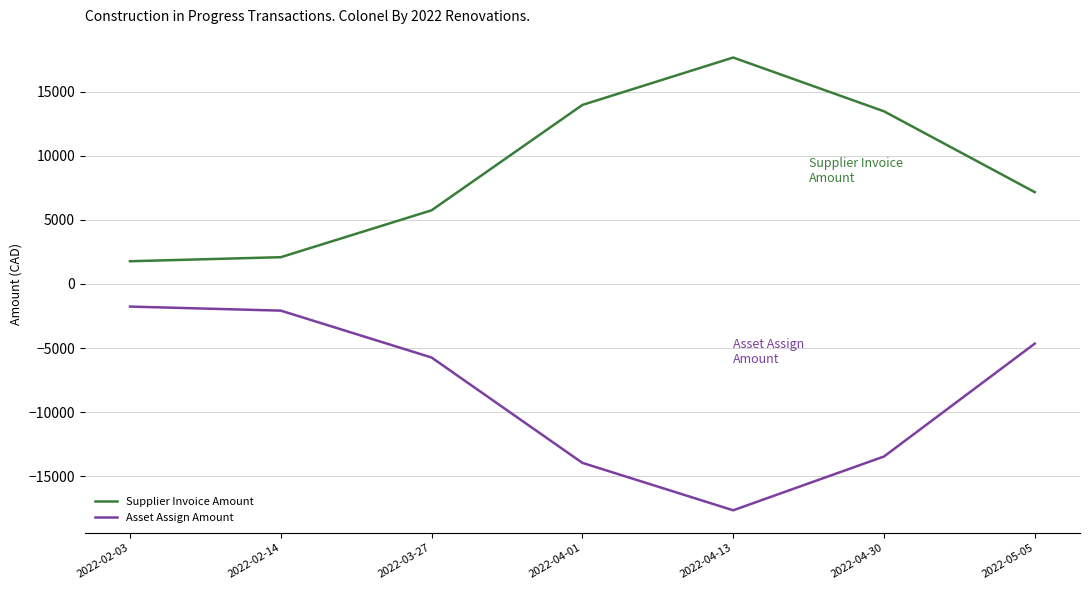

What is the spread (max minus min) of values at 2022-04-13?

35300.0